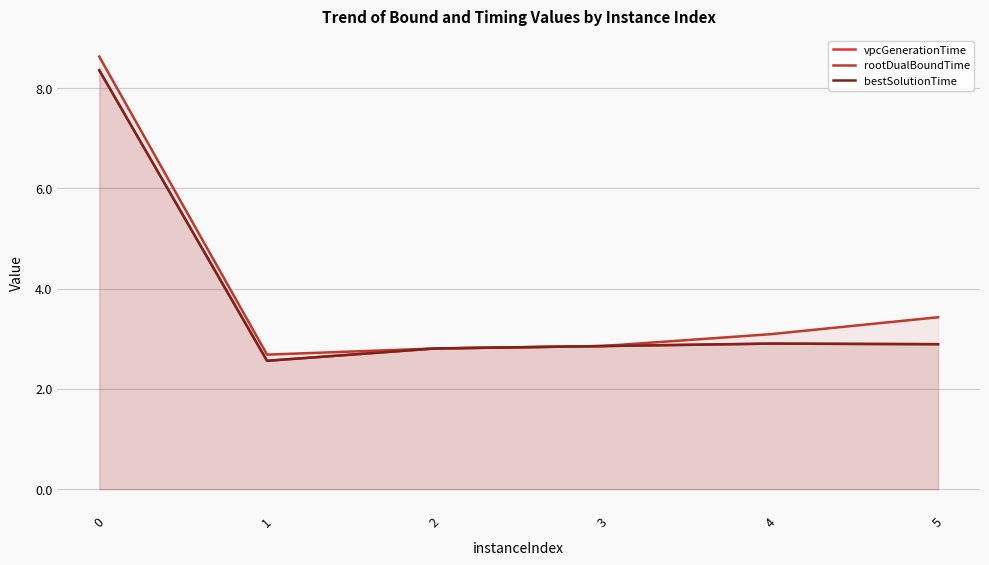

Reading left to right, list all the values displayed in this chart.

vpcGenerationTime: 0=8.4	1=2.6	2=2.8	3=2.9	4=2.9	5=2.9
rootDualBoundTime: 0=8.6	1=2.7	2=2.8	3=2.9	4=3.1	5=3.4
bestSolutionTime: 0=8.4	1=2.6	2=2.8	3=2.9	4=2.9	5=2.9